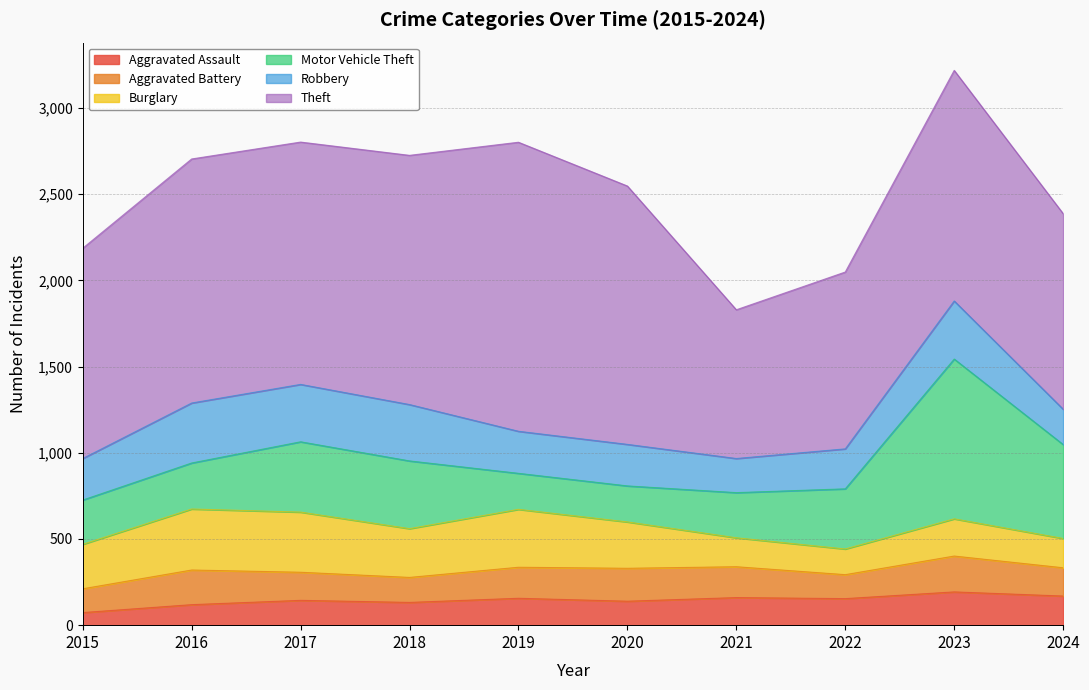

Is it true that Aggravated Battery equals 78 at 2020?

False